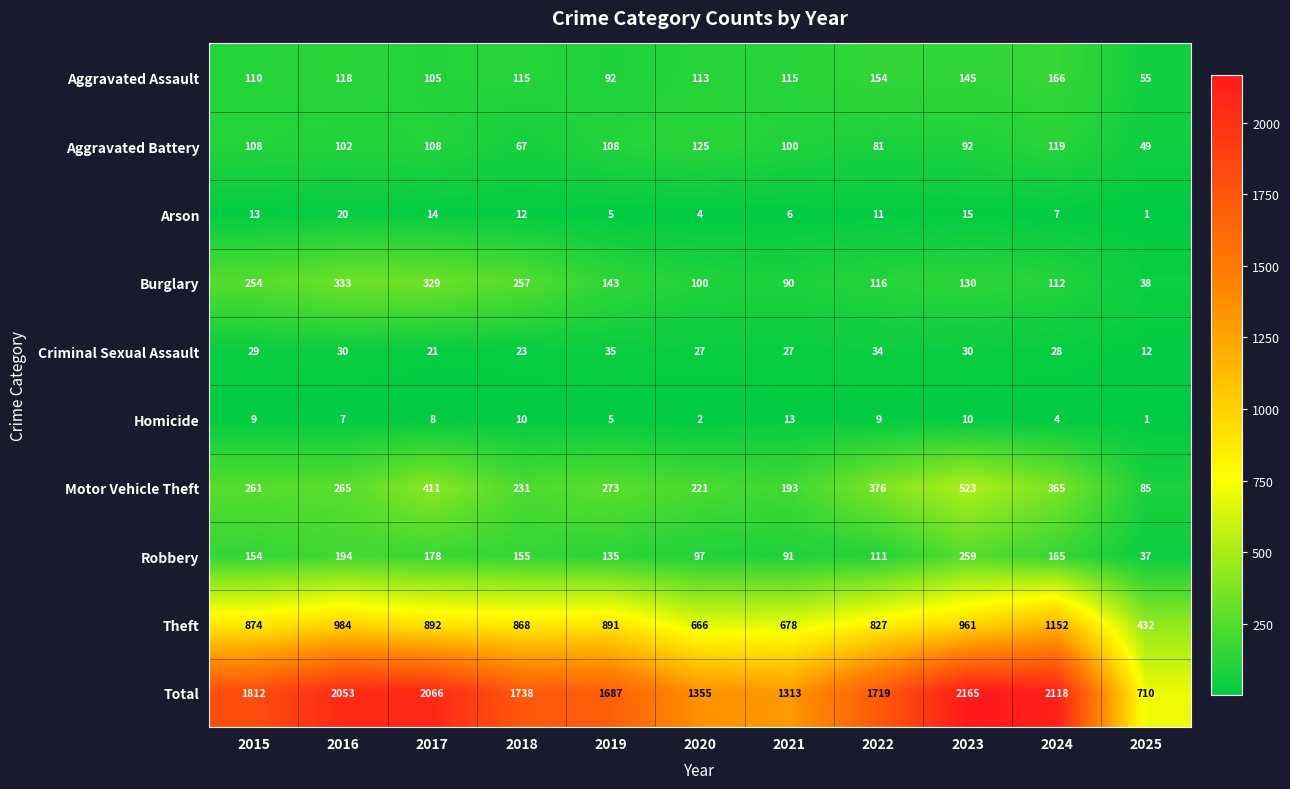

List the series in order of their peak value, highest first.

Total, Theft, Motor Vehicle Theft, Burglary, Robbery, Aggravated Assault, Aggravated Battery, Criminal Sexual Assault, Arson, Homicide